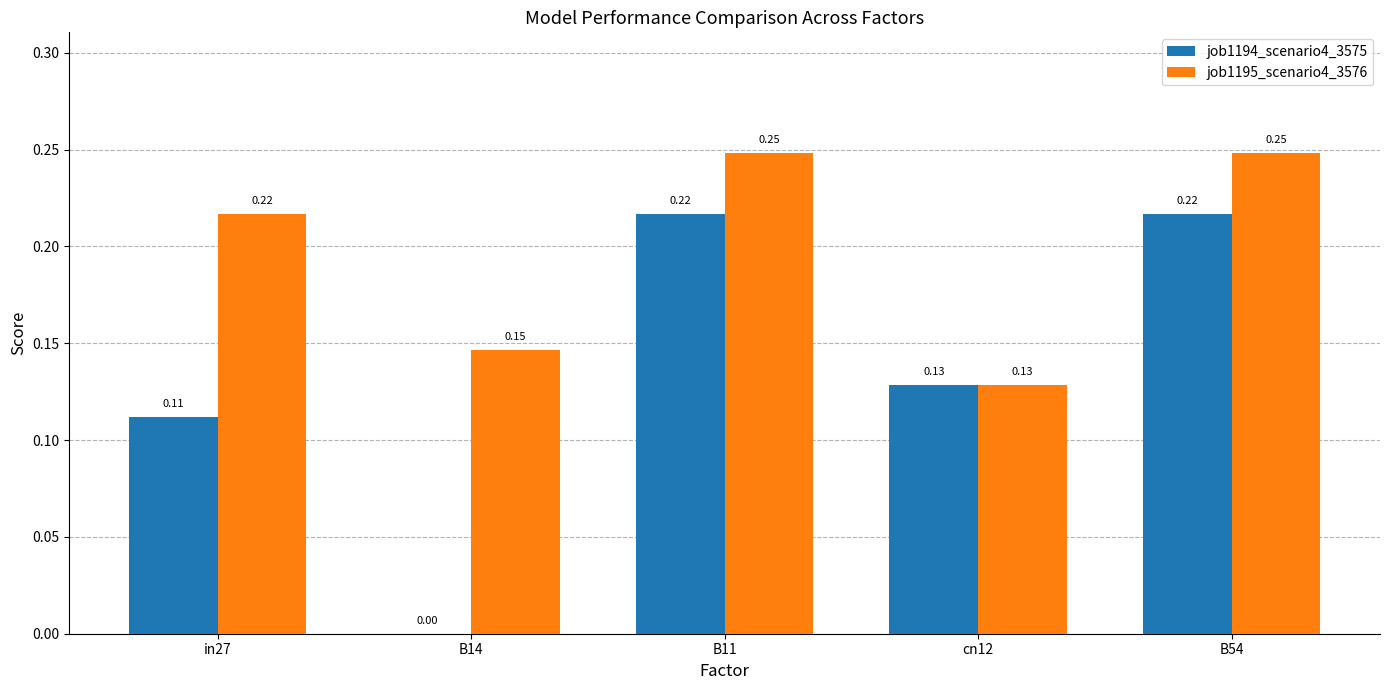

How many values in job1194_scenario4_3575 are above zero?

4